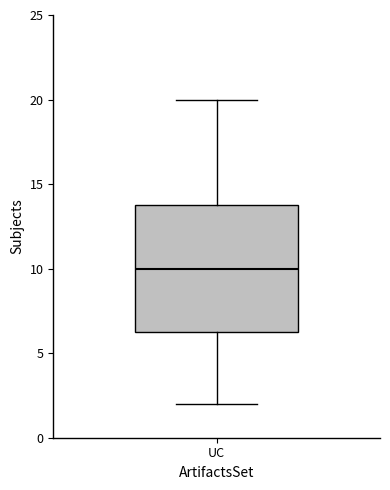

Where does the upper whisker of the box for UC end on the y-axis? The values are not printed on the chart, so give them approximately, as read against the axis.

20.0